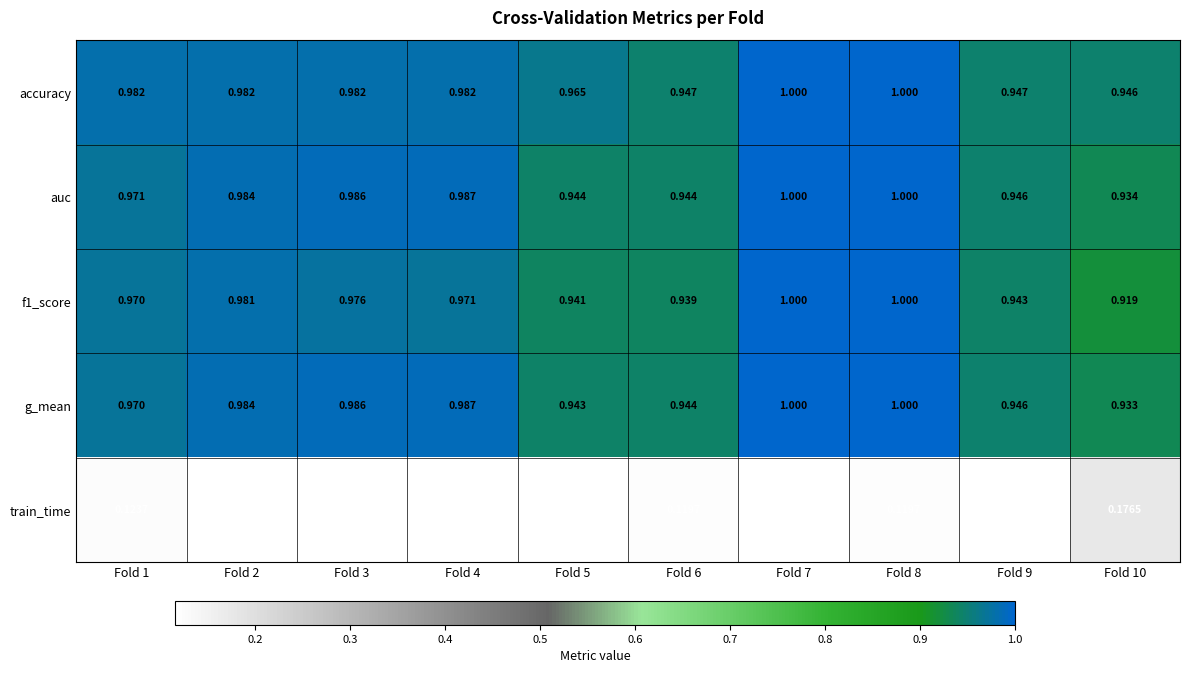

Which series has the largest total across all categories?

accuracy